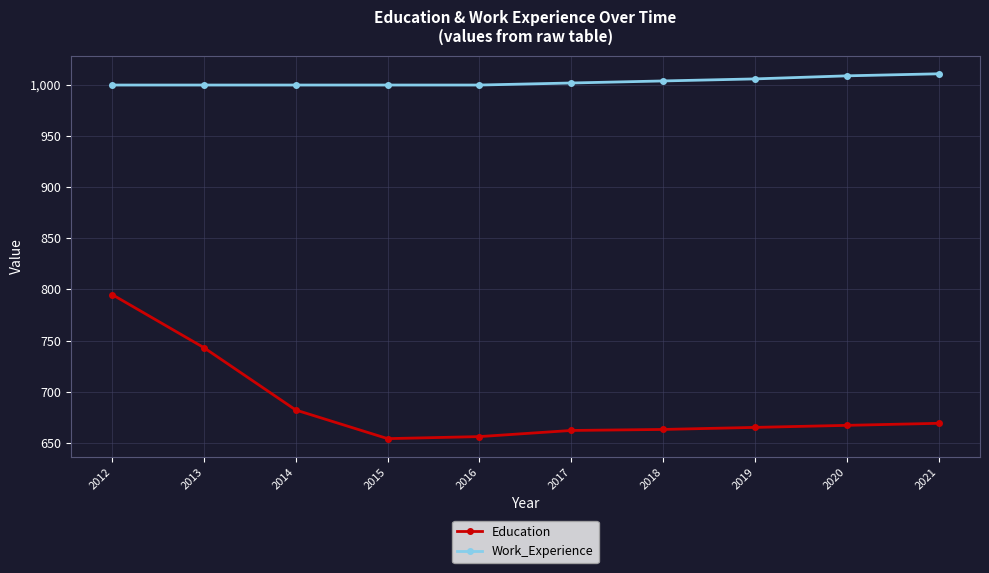

What is the smallest value displayed?

654